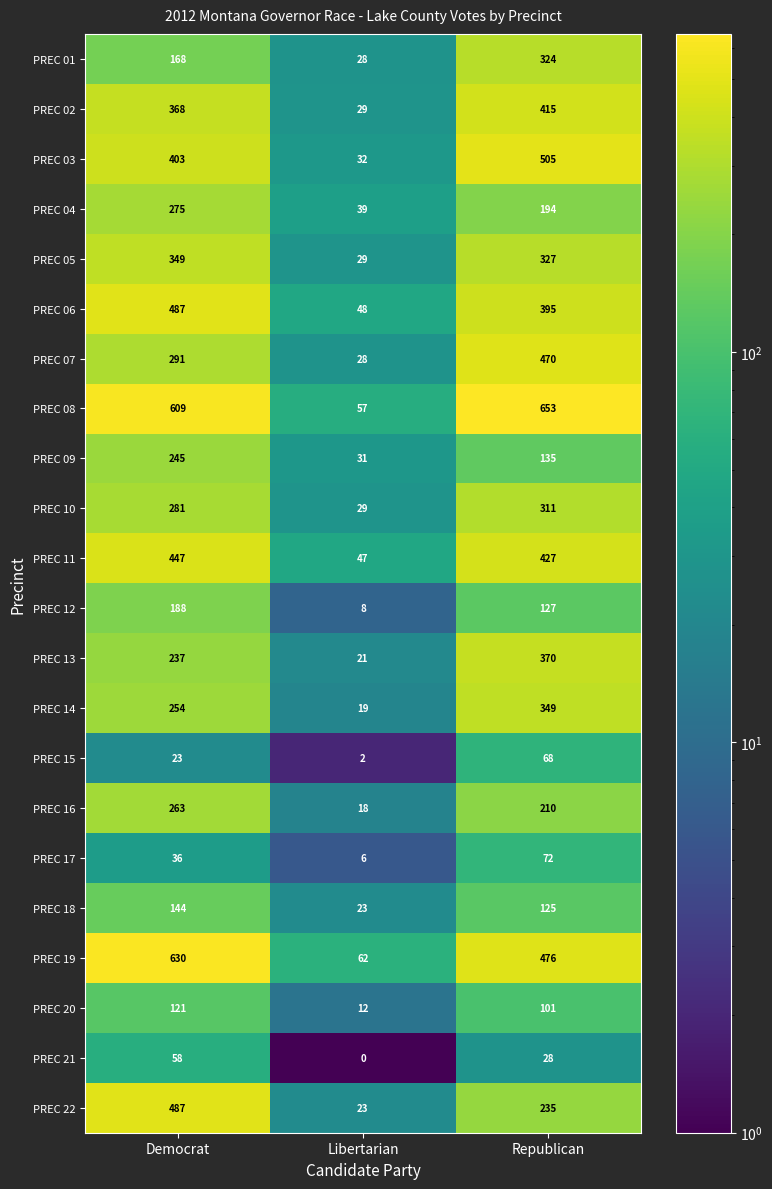

What value does the PREC 04 series have at Democrat, to the nearest 5?

275